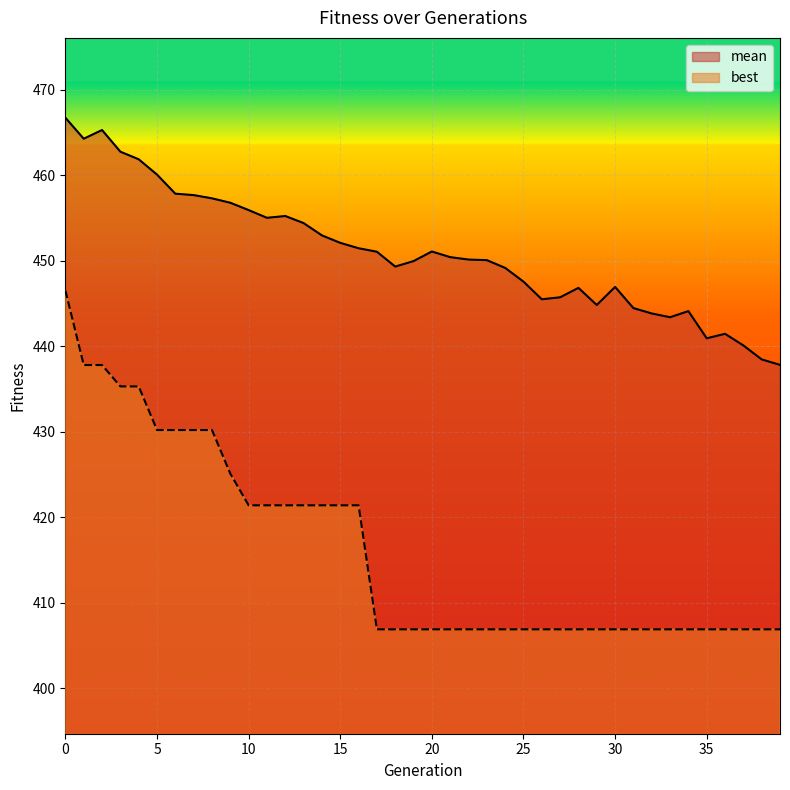

The best series shows 698.1 at 20. True or false?

False